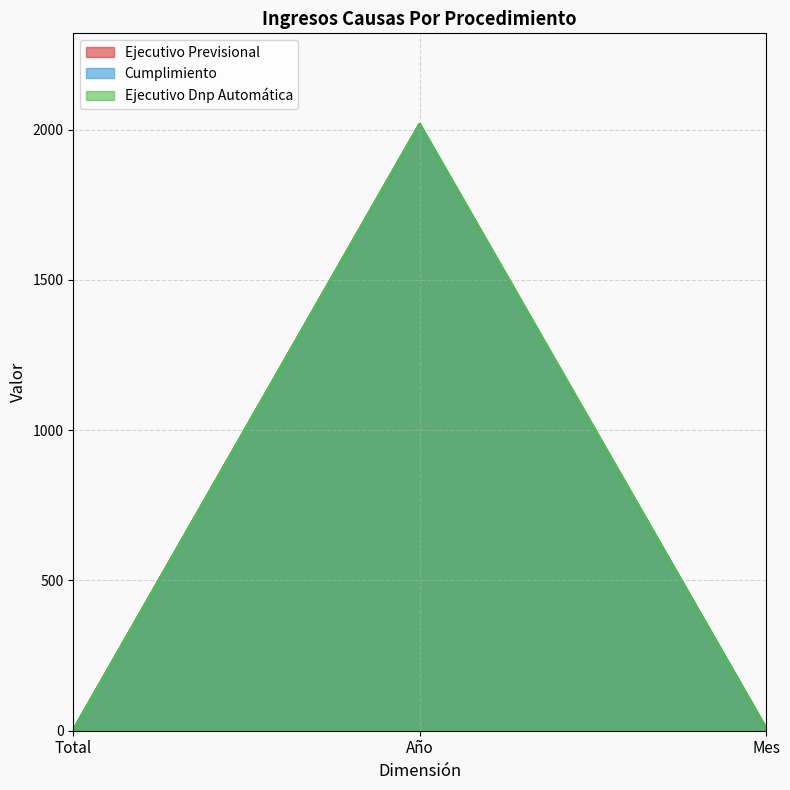

What is the sum of all Cumplimiento values?

2027